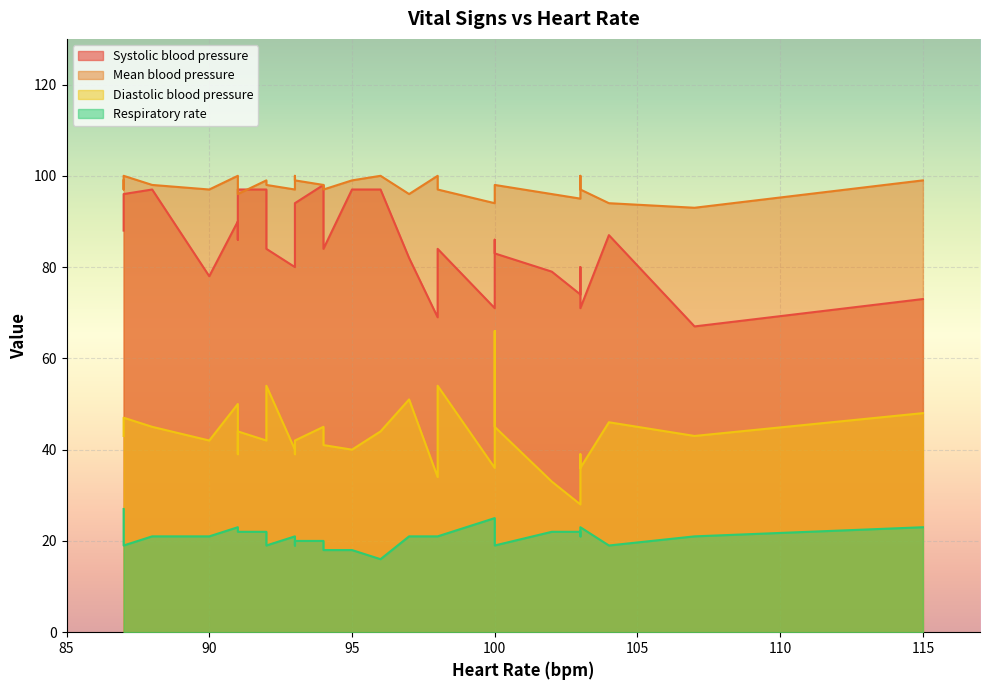

Which series has the largest total across all categories?

Mean blood pressure